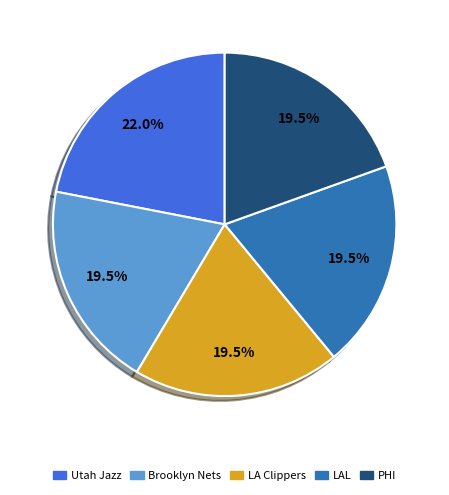

Is there a majority slice in this chart?

No